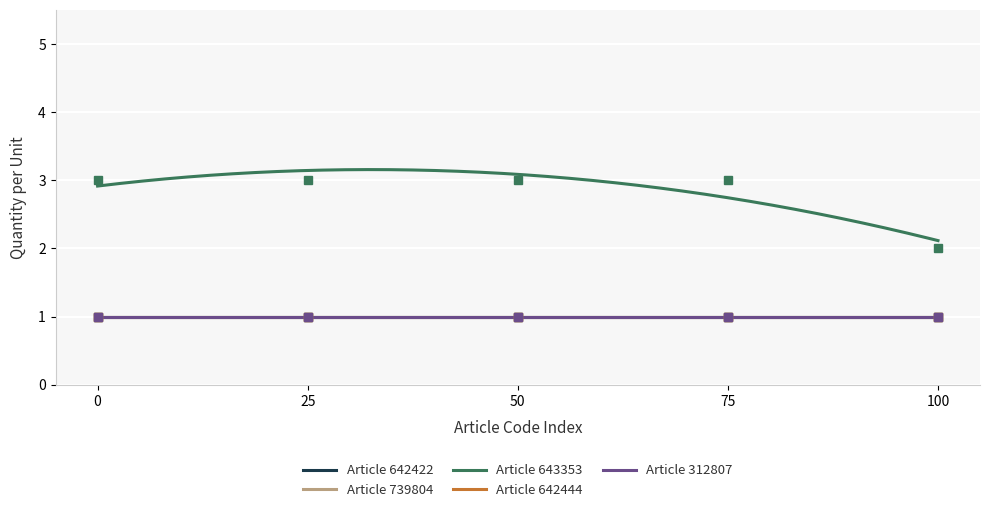

Which series has the largest total across all categories?

643353